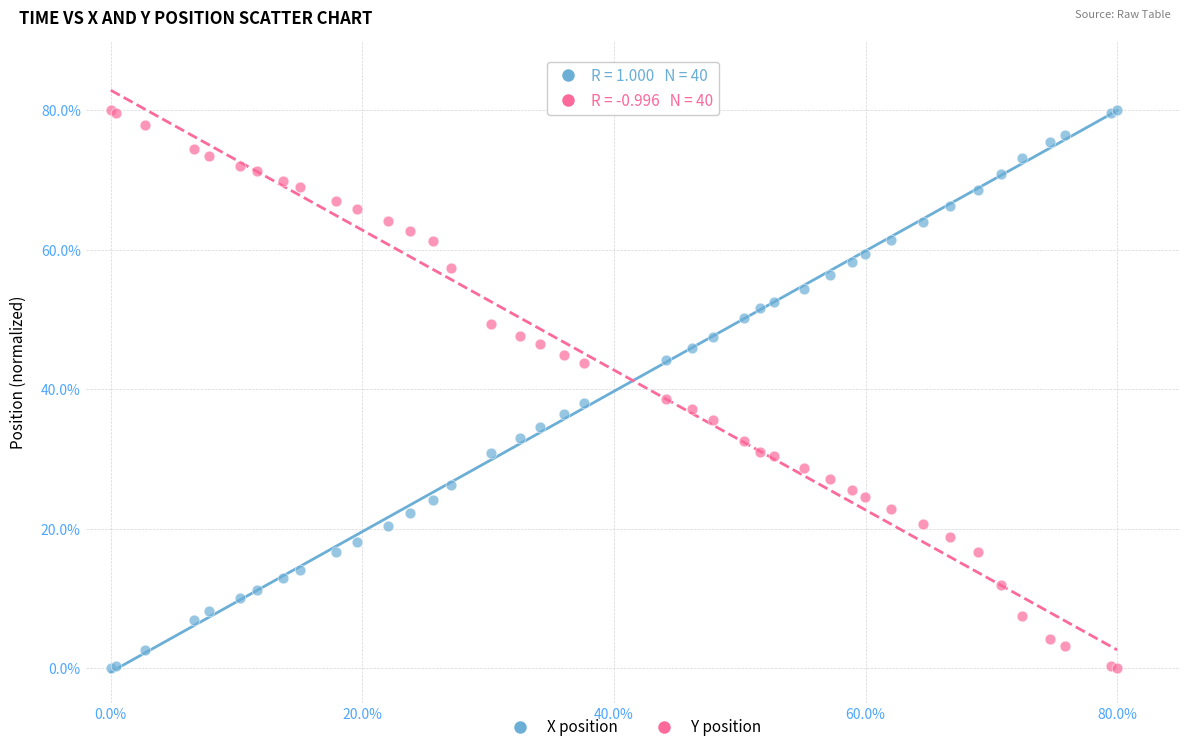

What is the X range (max minus min) for the scatter plot?

80.0